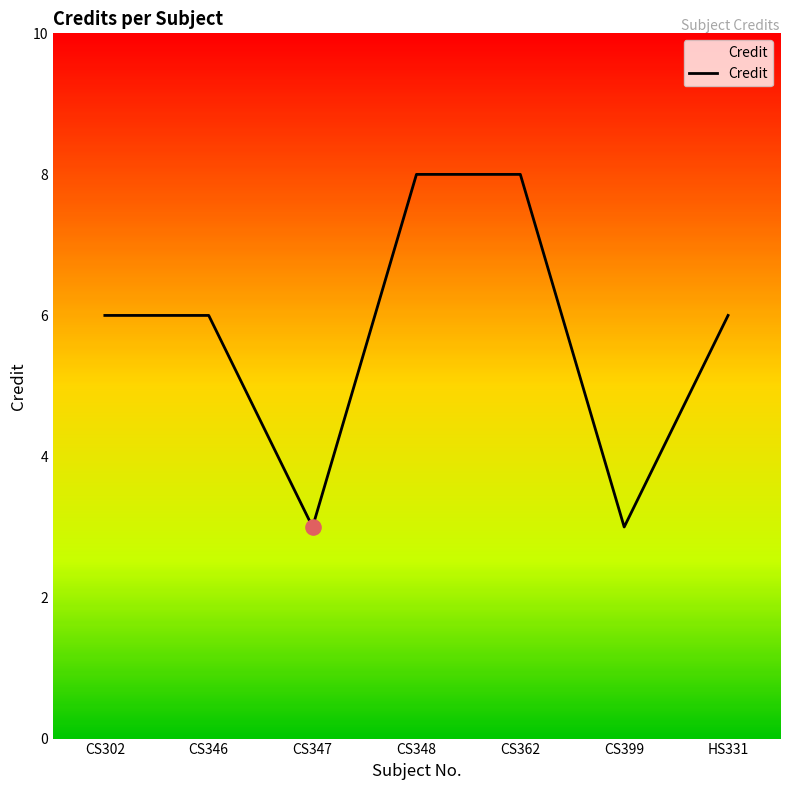

Which has a higher value, CS399 or CS362?

CS362